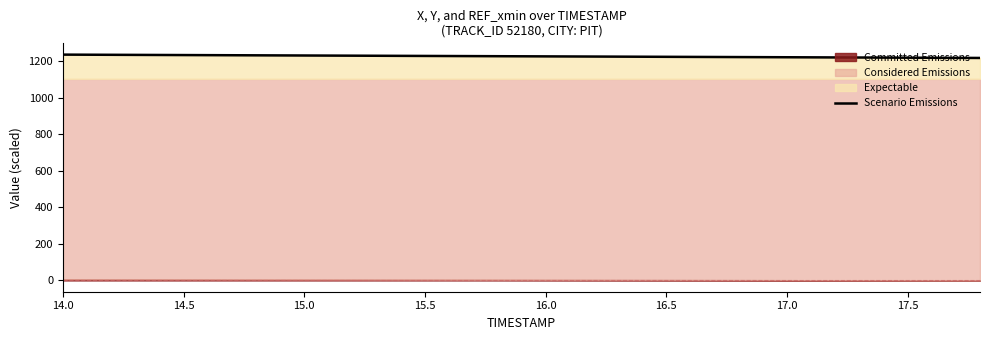

Count the number of values greater than 1226.

10